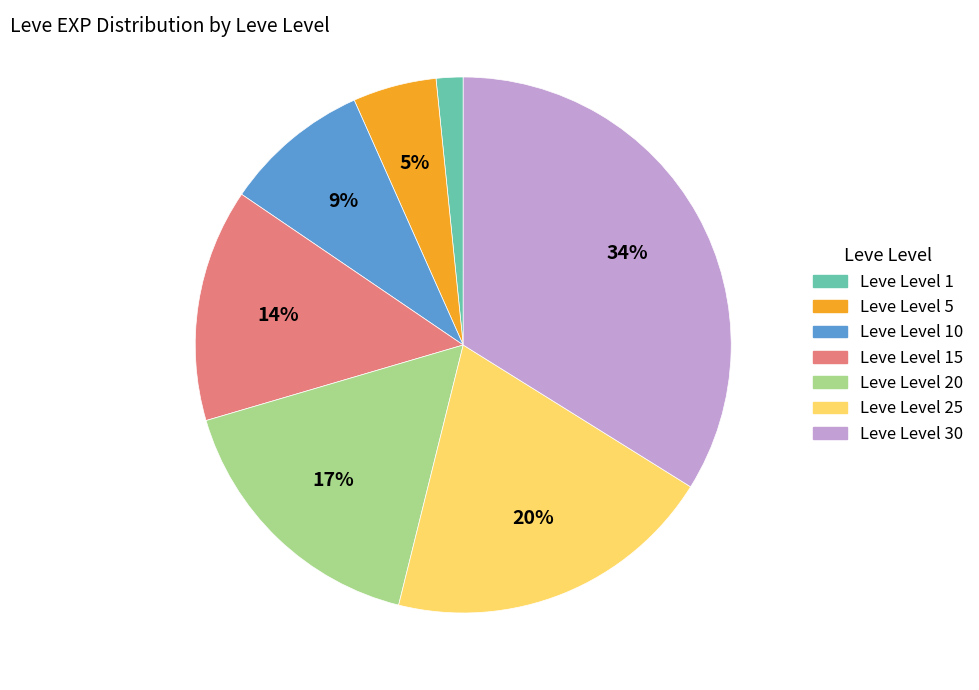

Count the number of slices in the pie.

7